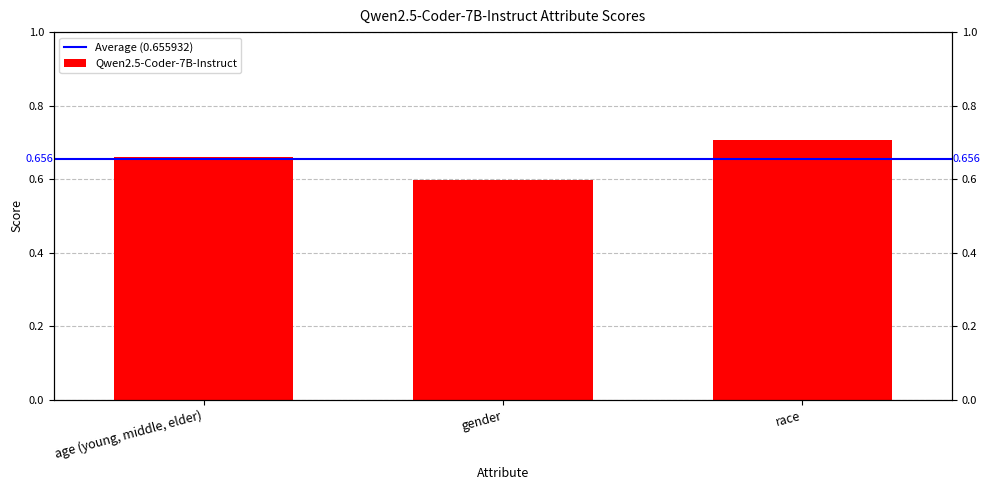

Which has a higher value, race or age (young, middle, elder)?

race